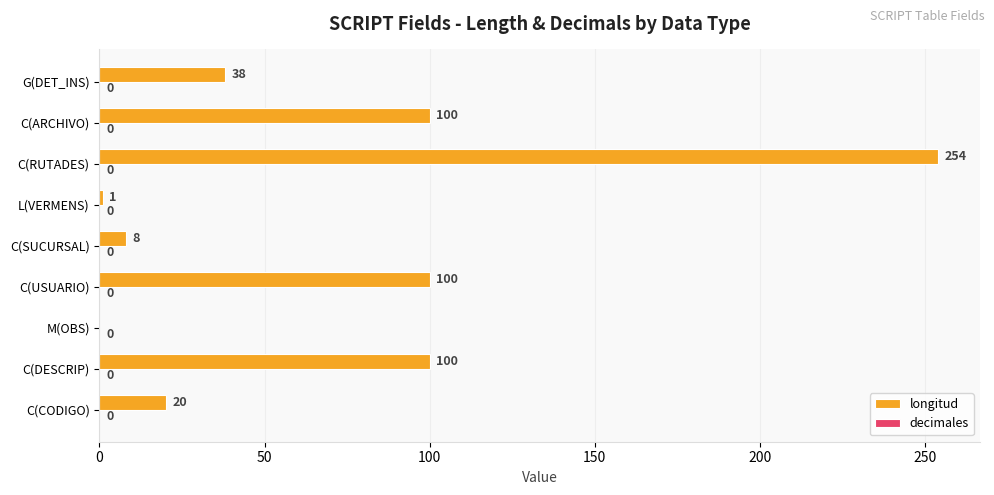

Which has a higher value, C(CODIGO) or L(VERMENS)?

C(CODIGO)